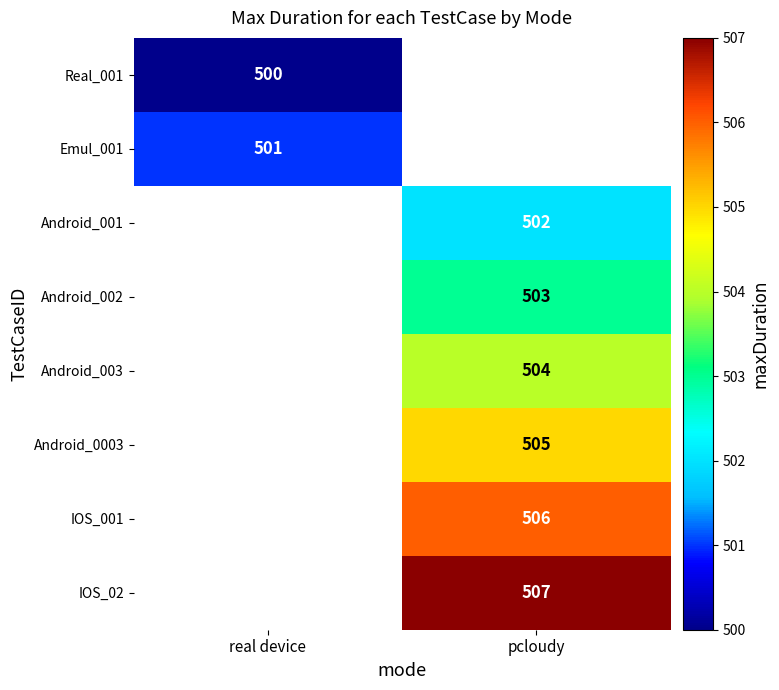

Is the value of Android_0003 at pcloudy greater than the value of IOS_001 at pcloudy?

No